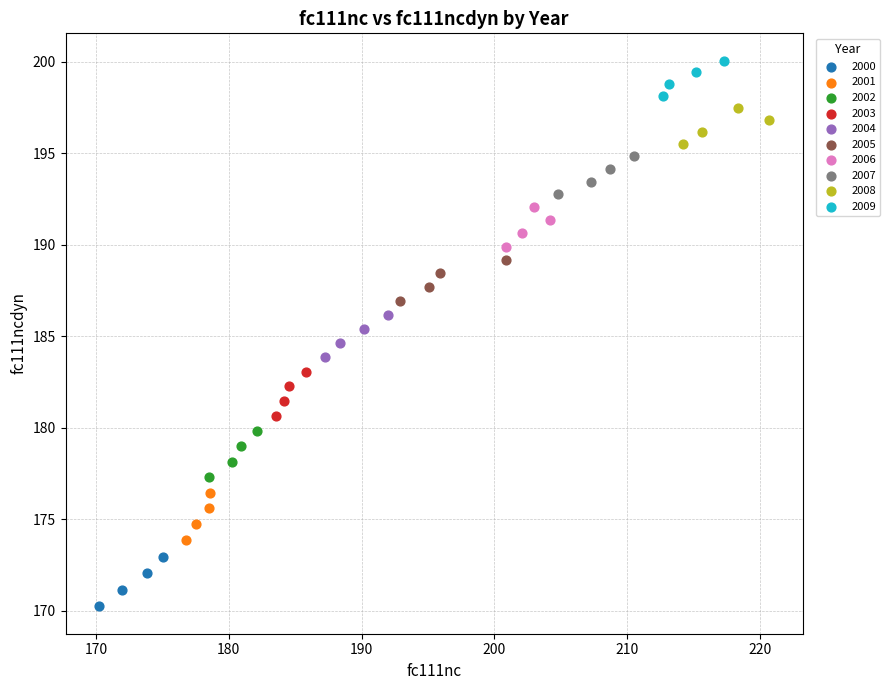

Which series reaches the maximum Y coordinate?

2009